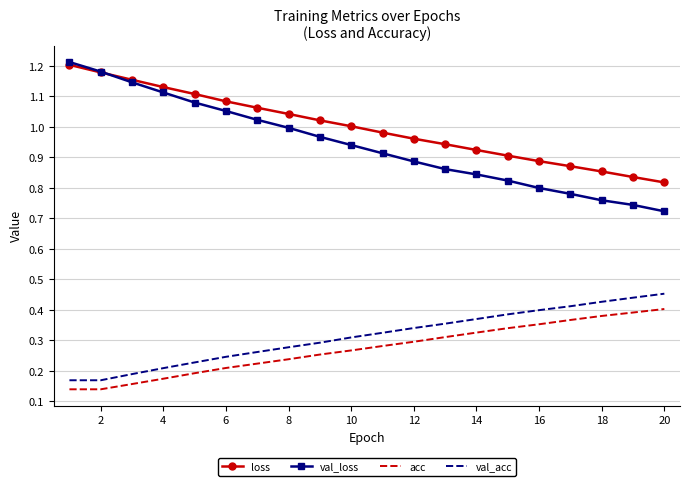

Which series has the largest total across all categories?

loss